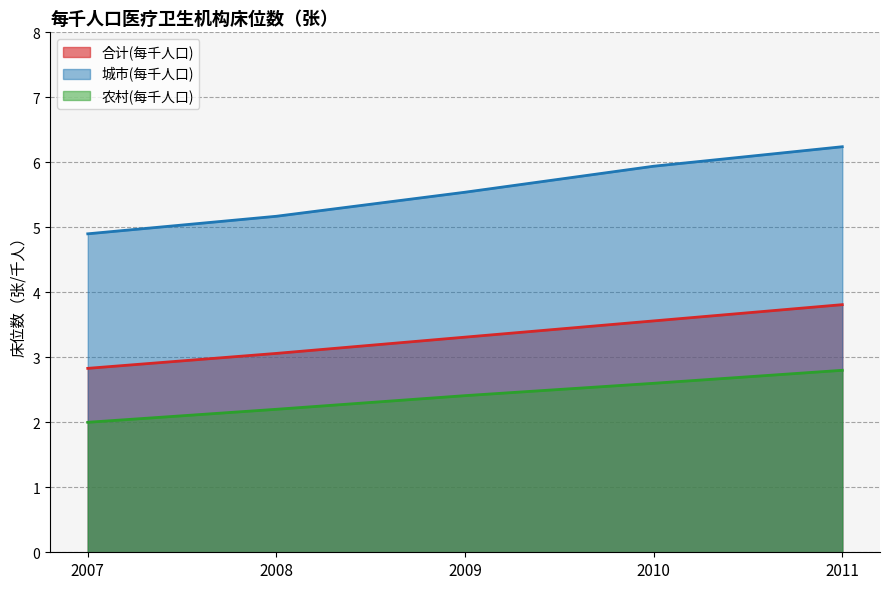

True or false: 城市(每千人口) has a value of 3.6 at 2009.

False